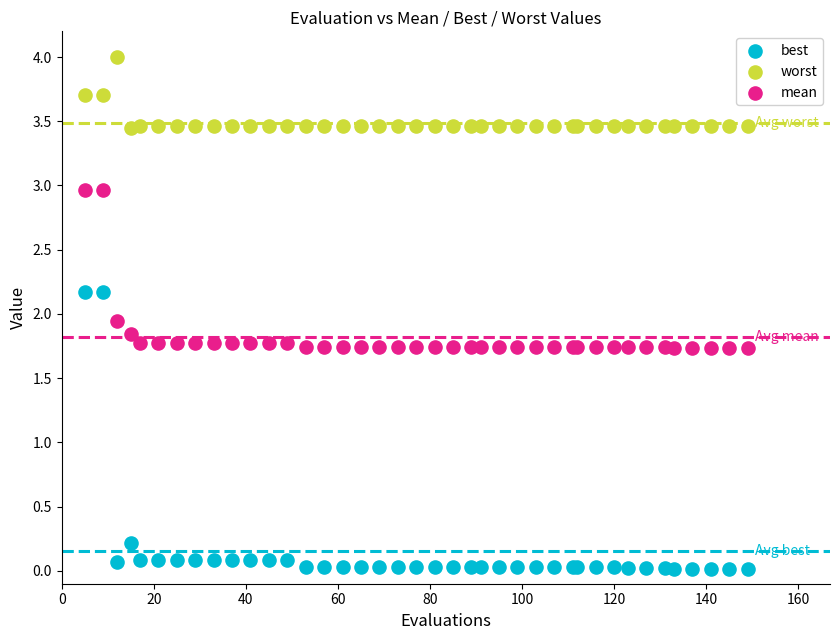

What are all the series names shown in the legend?

best, worst, mean